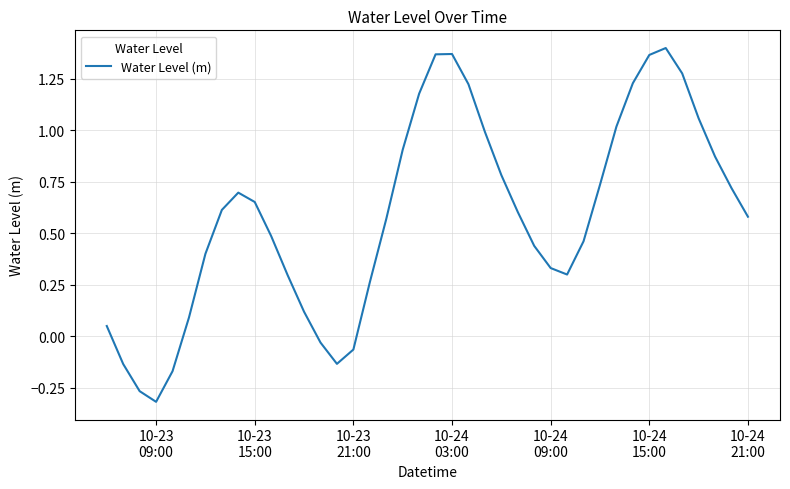

What is the maximum value shown in the chart?

1.4